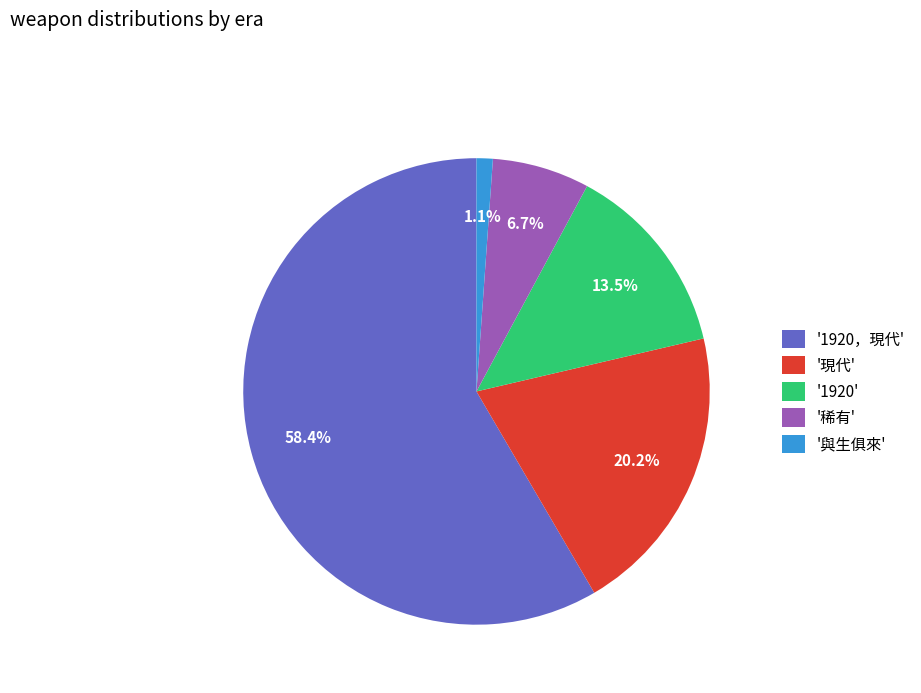

Count the number of slices in the pie.

5